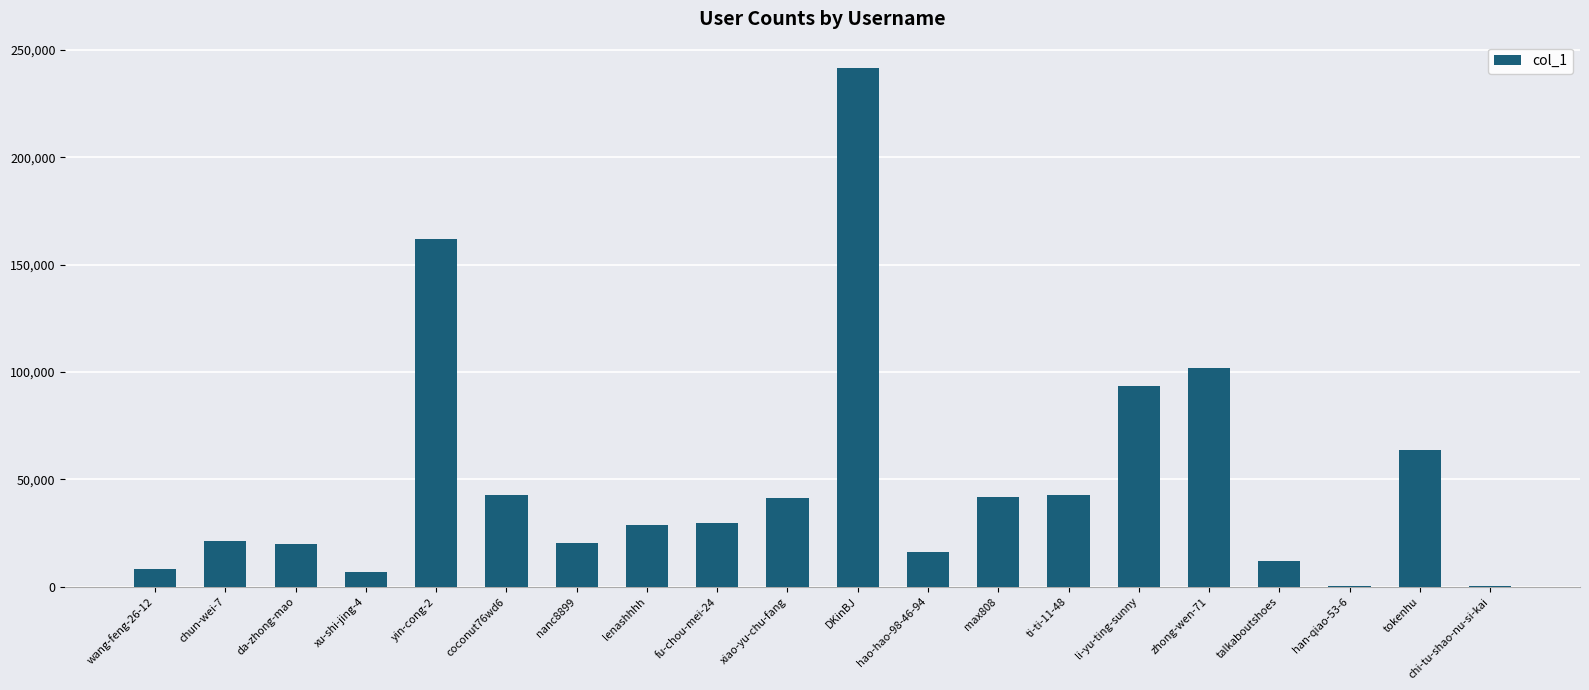

True or false: the data shows 16011 at hao-hao-98-46-94.

True